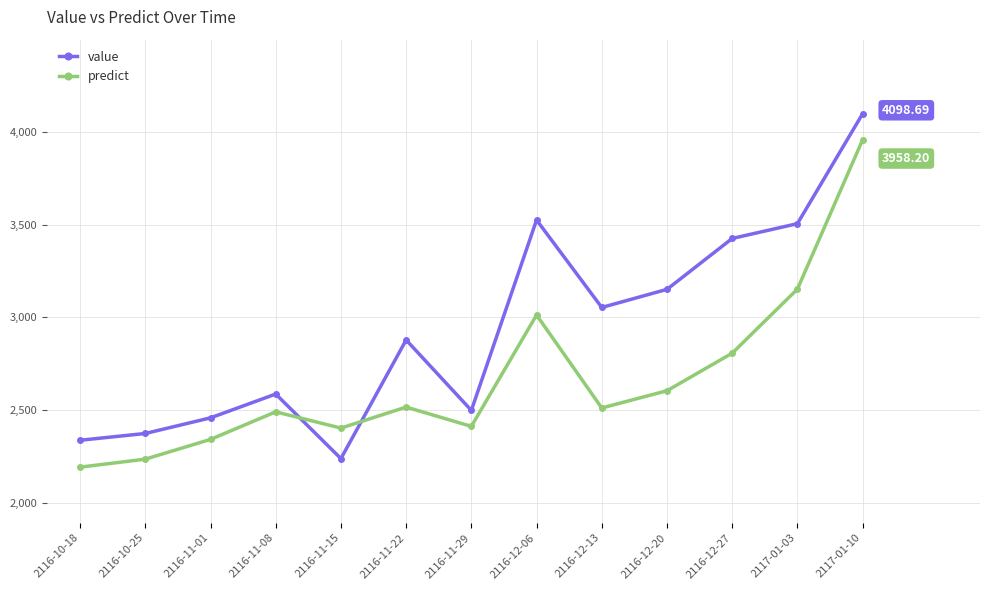

At how many categories does at least one series exceed 3391?

4